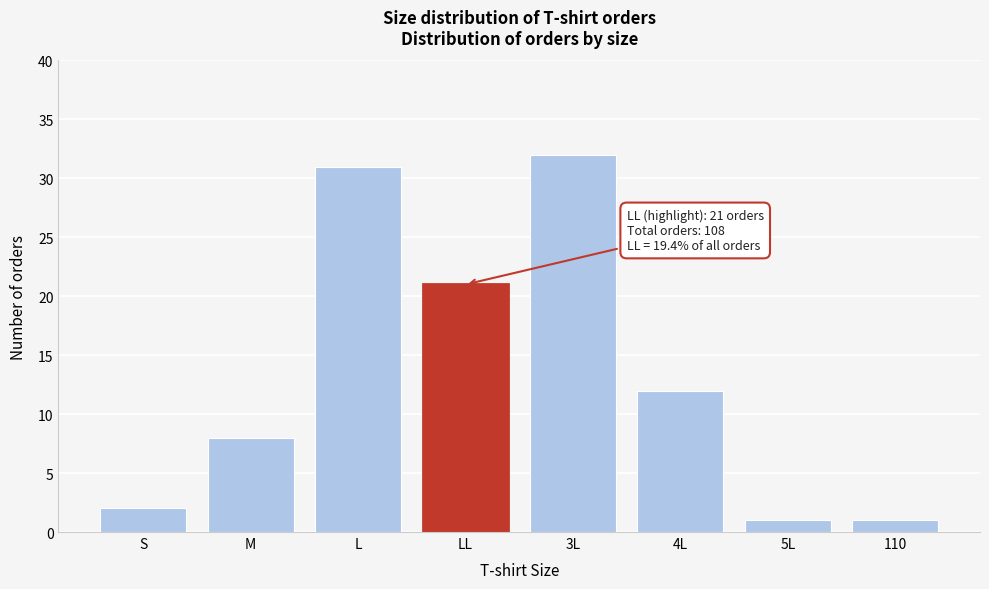

Reading right to left, transcribe all the data shown in this chart.

1	1	12	32	21	31	8	2